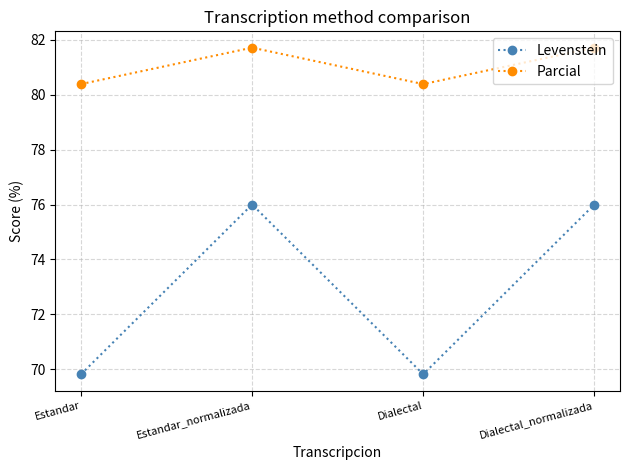

Reading left to right, list all the values displayed in this chart.

Levenstein: Estandar=69.8	Estandar_normalizada=76.0	Dialectal=69.8	Dialectal_normalizada=76.0
Parcial: Estandar=80.4	Estandar_normalizada=81.7	Dialectal=80.4	Dialectal_normalizada=81.7